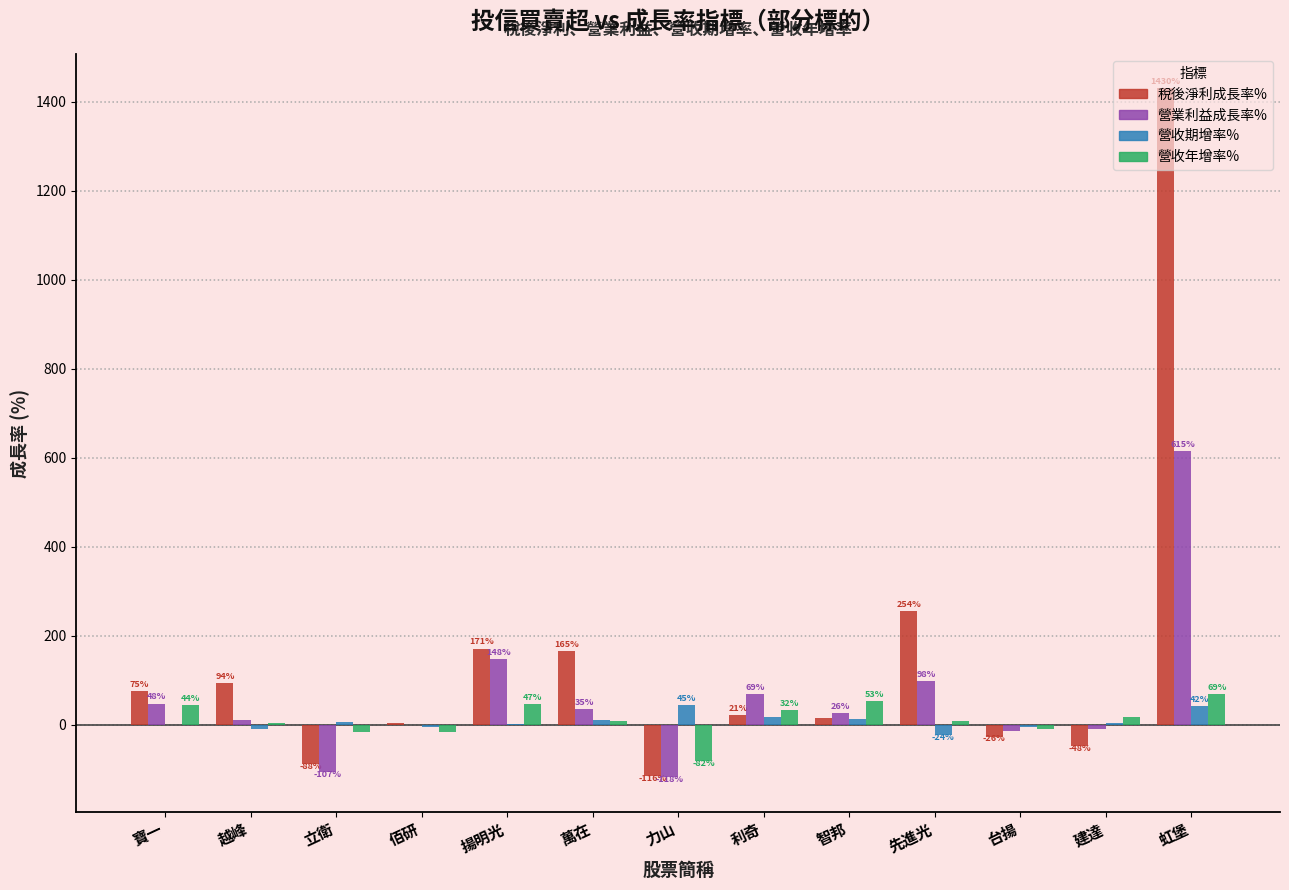

Read the 營業利益成長率% value at 萬在.

35.3